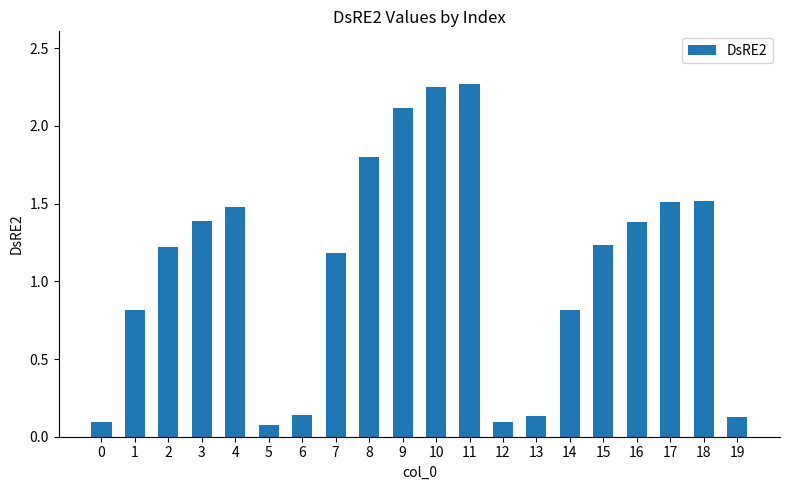

The value at 1 is 1.2. True or false?

False